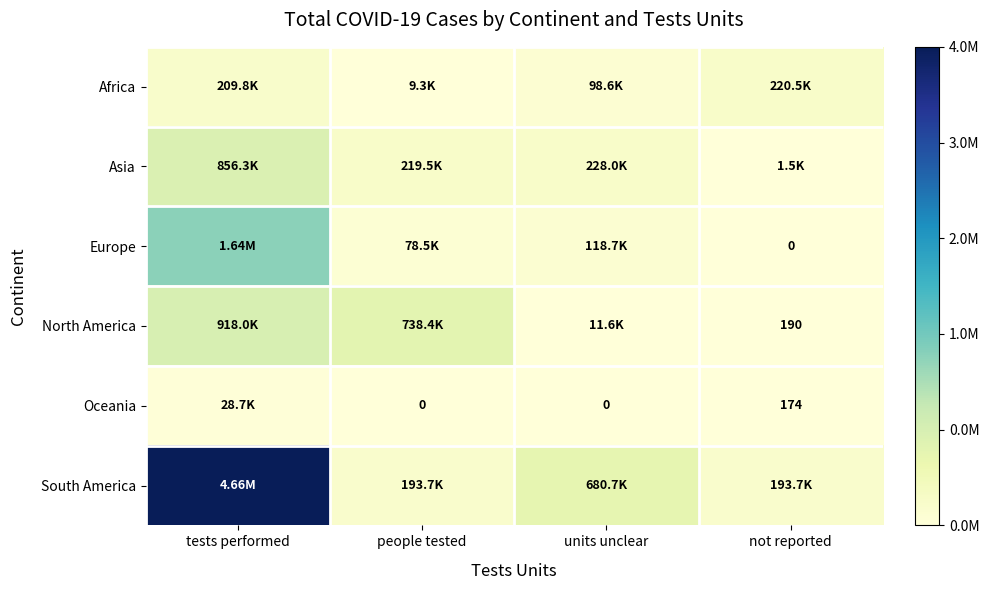

At people tested, list the series in order from smallest to largest.

Oceania, Africa, Europe, South America, Asia, North America